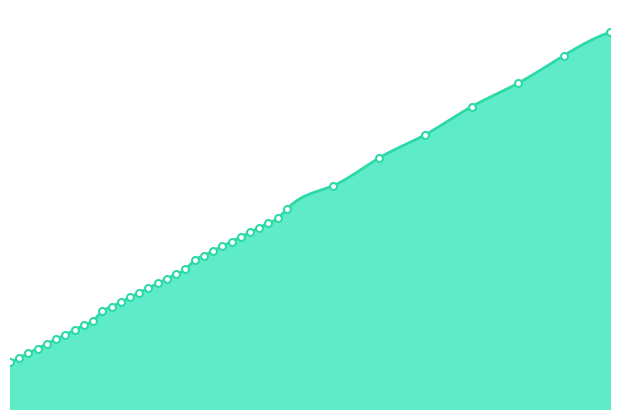

What is the ratio of the value at 25 to the value at 9?

5.5